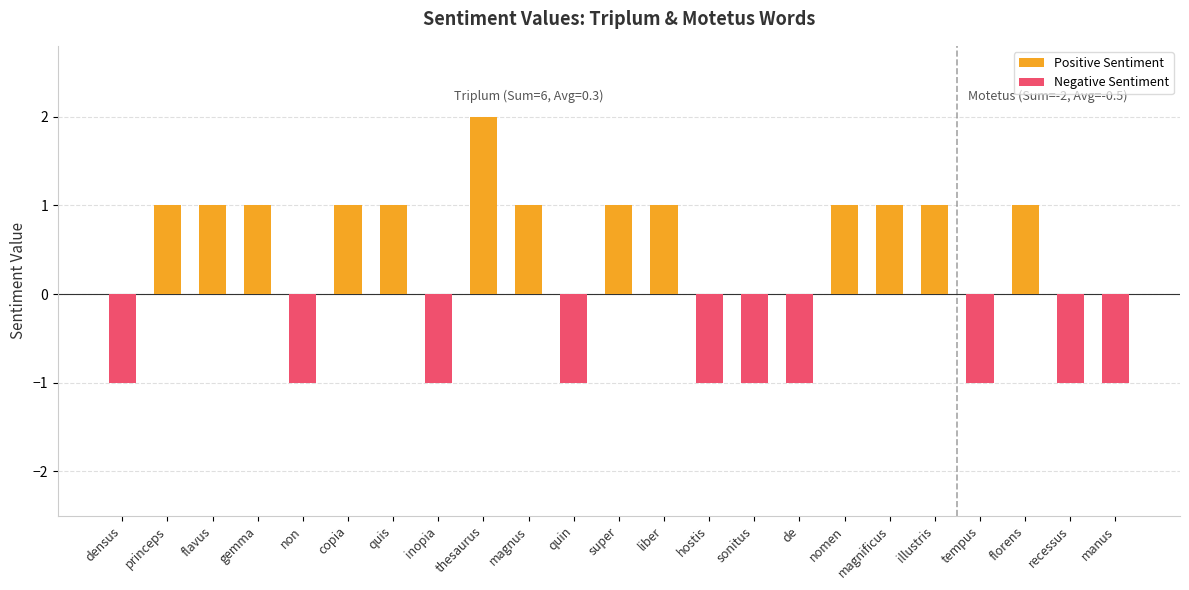

Is it true that Negative Sentiment equals -1 at de?

False